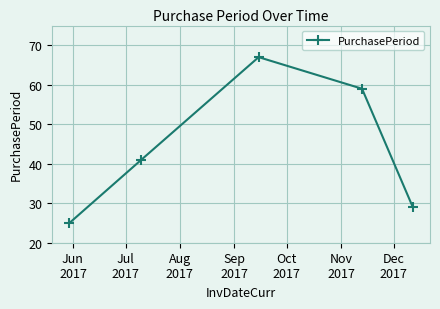

What is the difference between the second highest and minimum values?

34